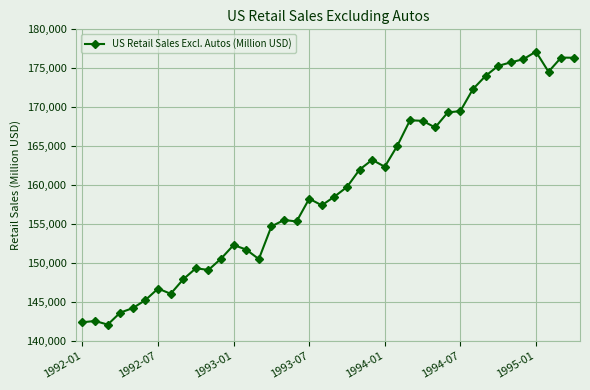

True or false: the data has more than 2 interior local peaks.

True